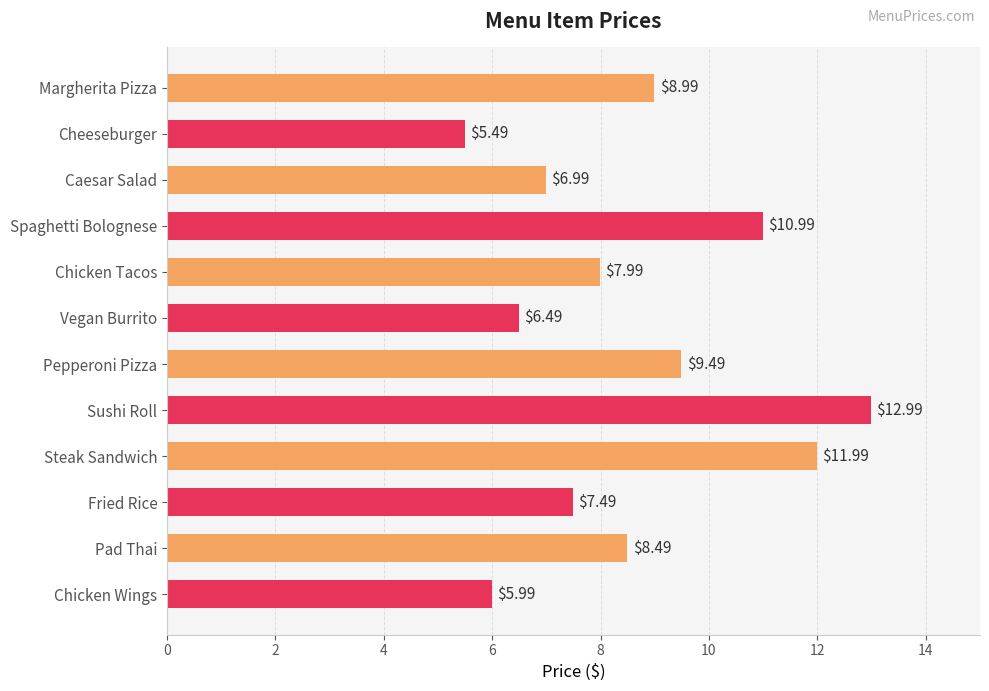

What is the sum of the values at Spaghetti Bolognese and Sushi Roll?

24.0